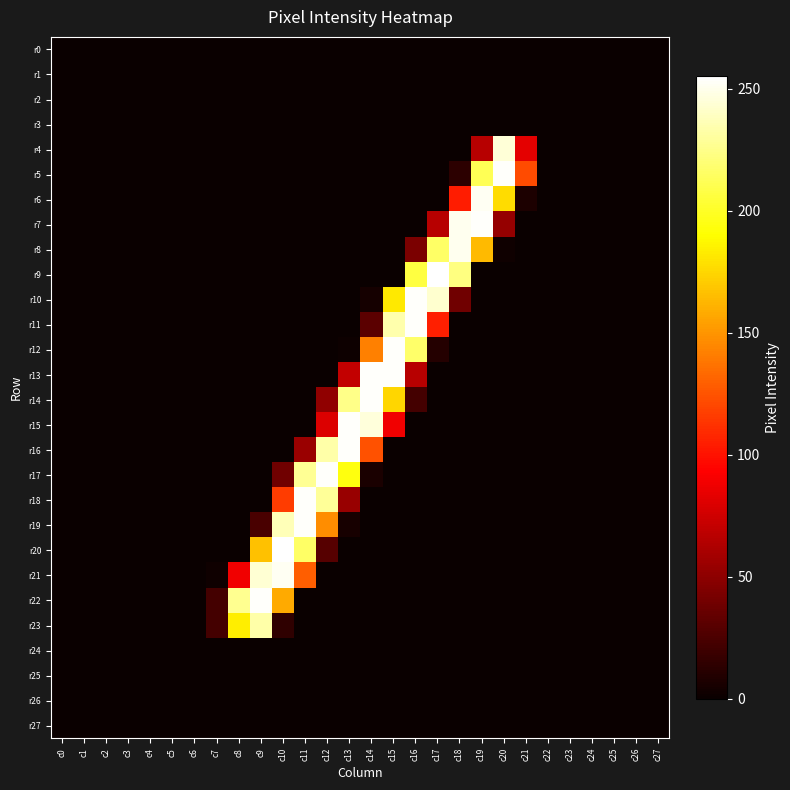

Count the number of data series in this chart.

28